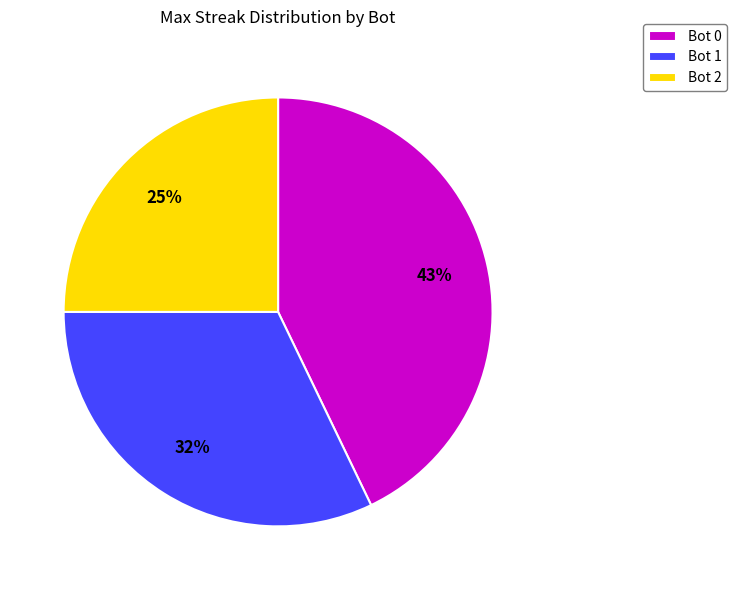

Which has a higher value, Bot 1 or Bot 2?

Bot 1